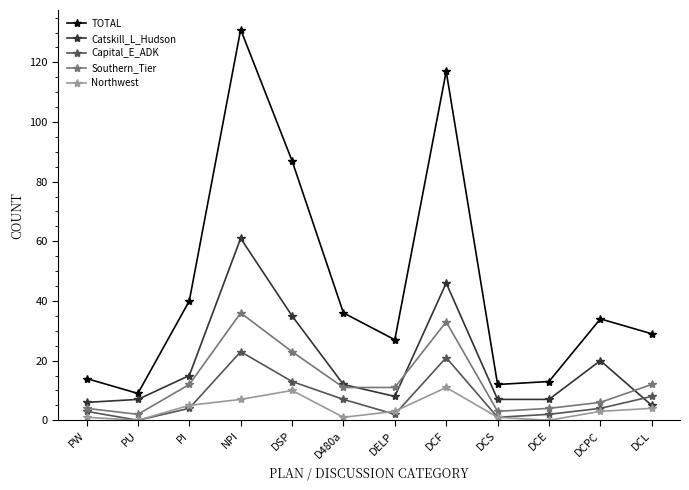

Rank the series by their maximum value, from highest to lowest.

TOTAL, Catskill_L_Hudson, Southern_Tier, Capital_E_ADK, Northwest